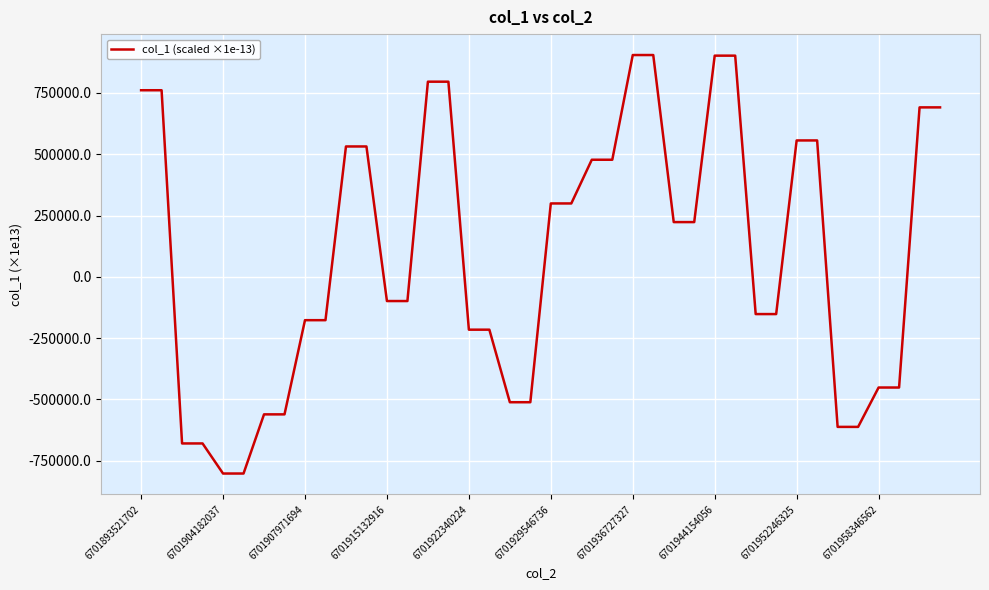

What is the minimum value shown in the chart?

-803012.4